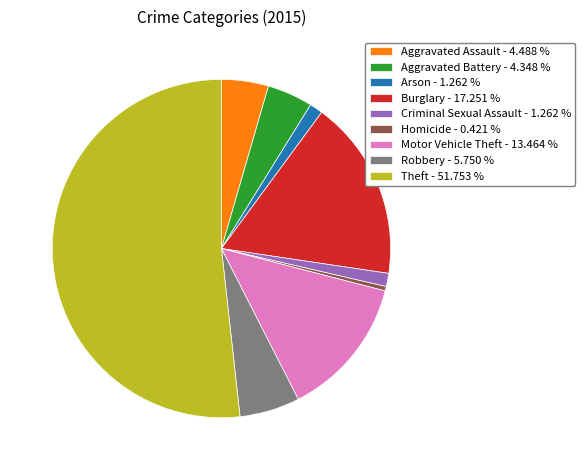

Which slice is the largest?

Theft